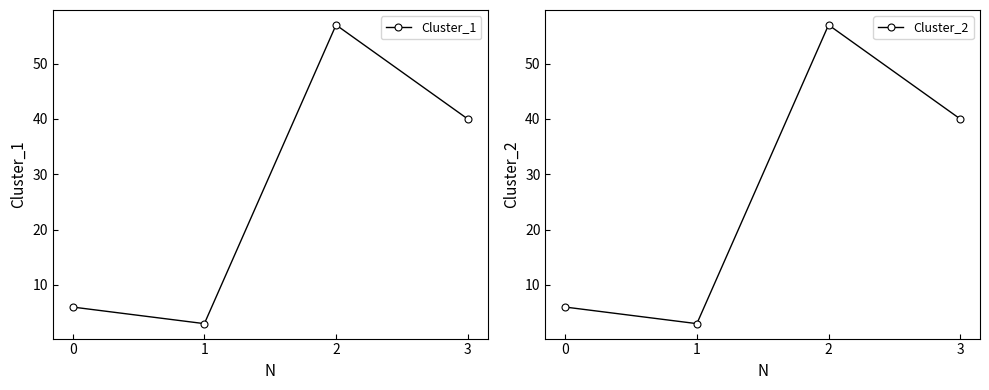

What is the difference between the Cluster_2 values at 2 and 3?

17